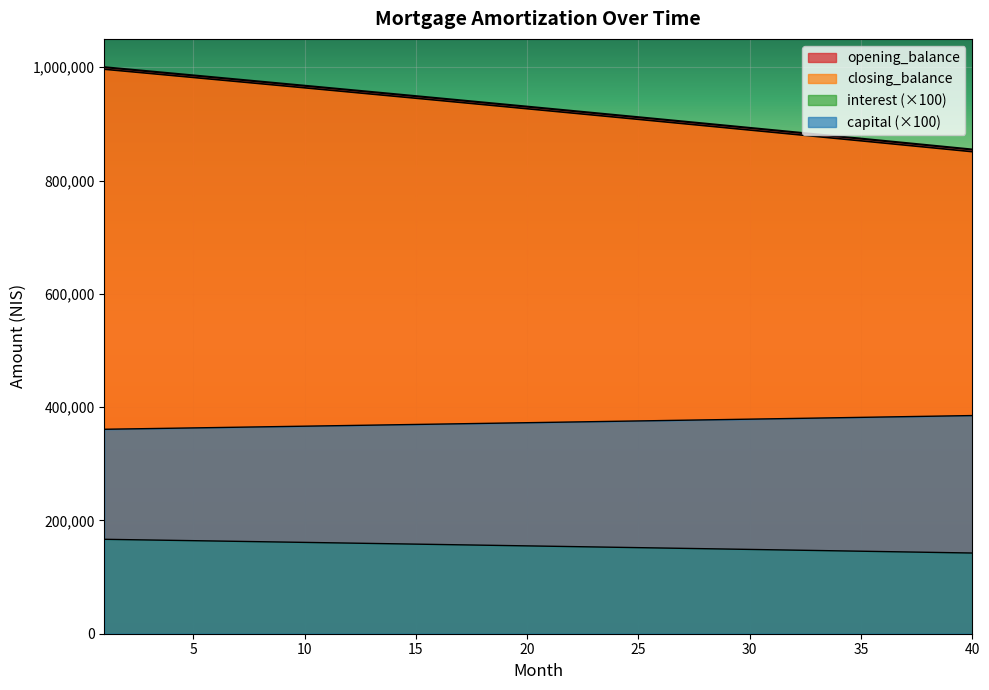

At which label is interest closest to 154558?

21